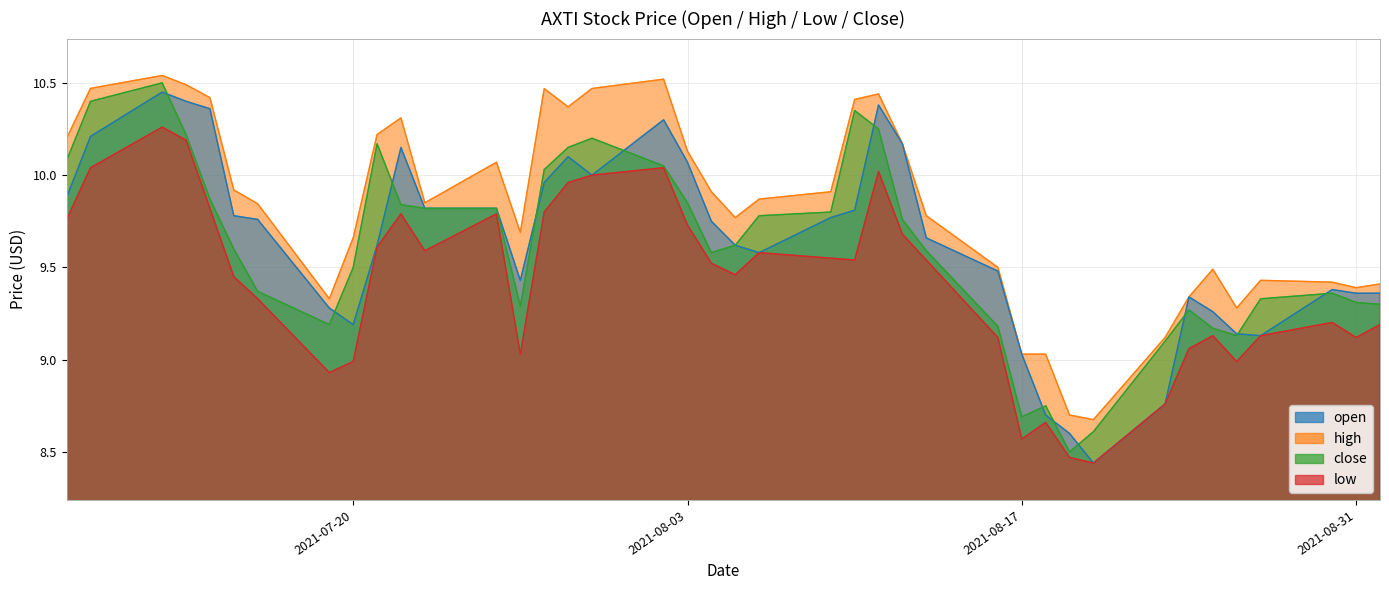

How many lines are shown in the chart?

4